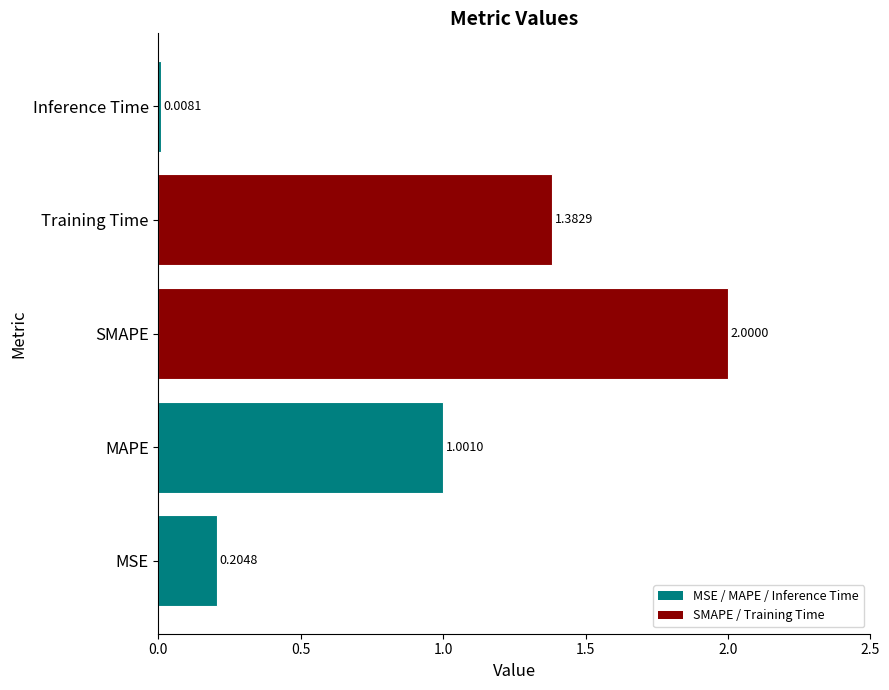

List the labels in order of value, largest first.

SMAPE, Training Time, MAPE, MSE, Inference Time